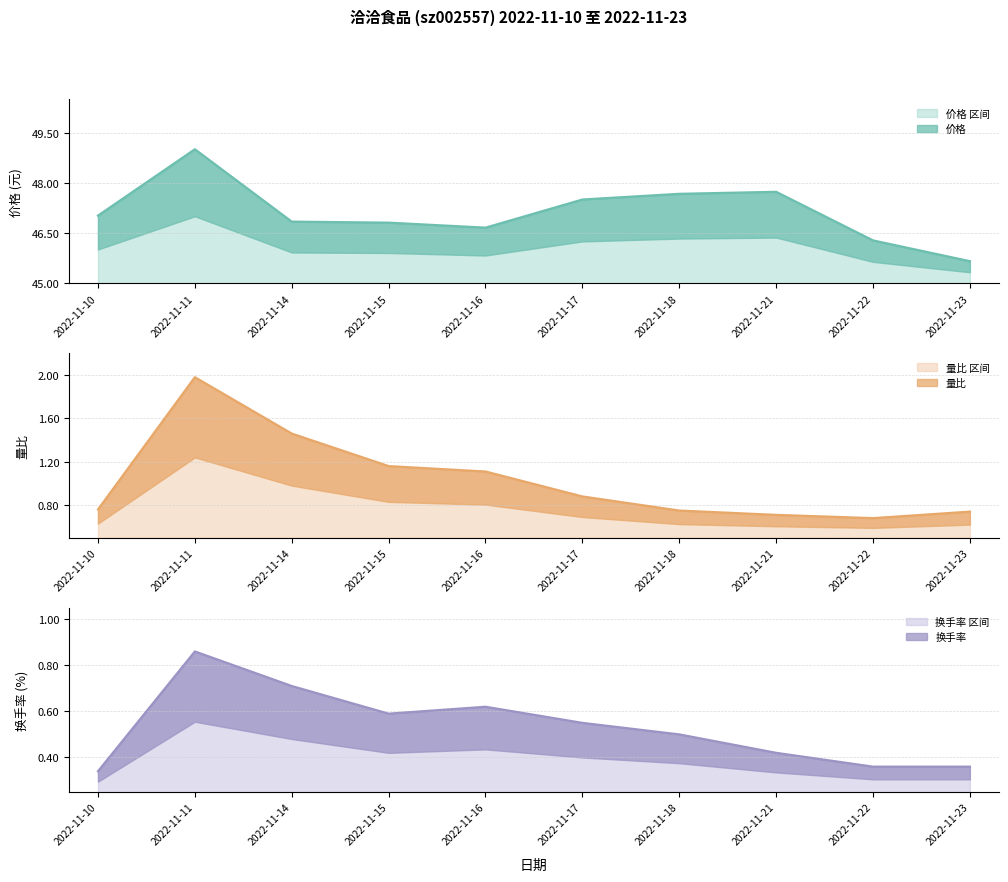

What is the lowest value of the 量比 series?

0.7